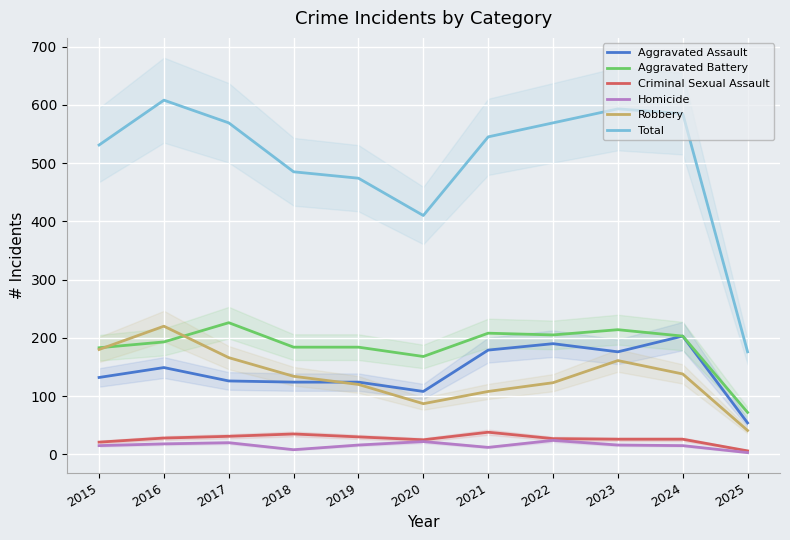

Between 2025 and 2022, which is larger?

2022